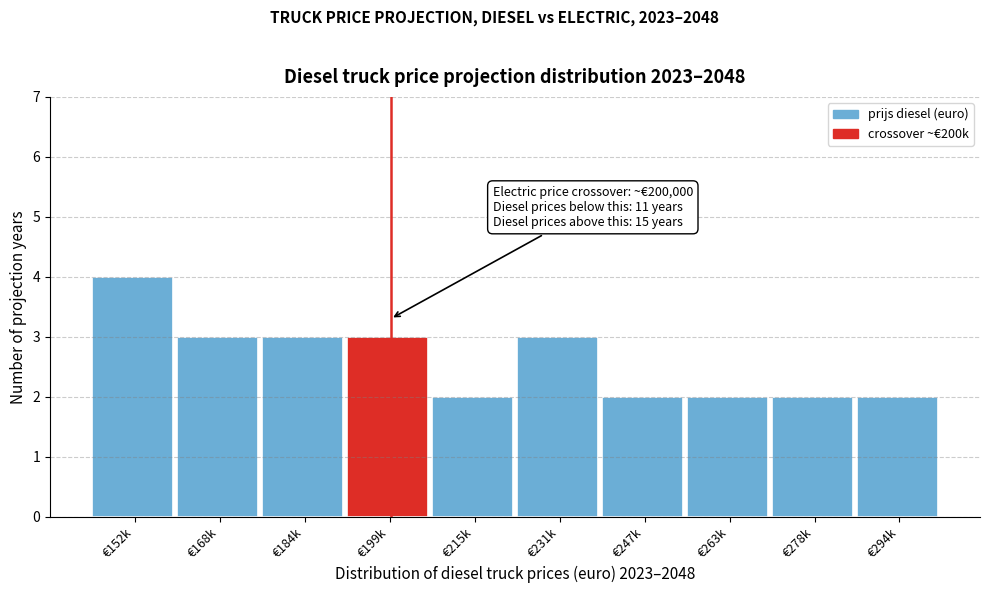

Reading right to left, what are all the values shown in this chart?

€294k=2	€278k=2	€263k=2	€247k=2	€231k=3	€215k=2	€199k=3	€184k=3	€168k=3	€152k=4